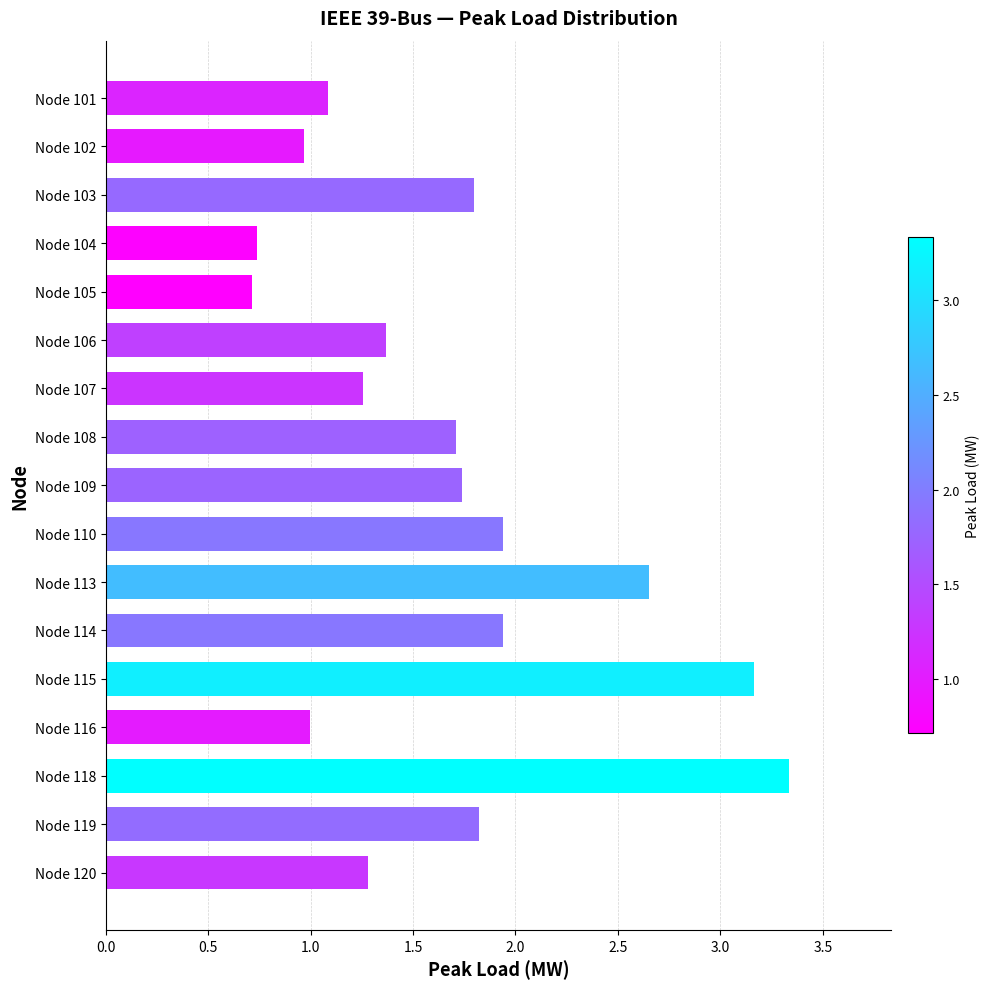

Are the bars horizontal?

Yes